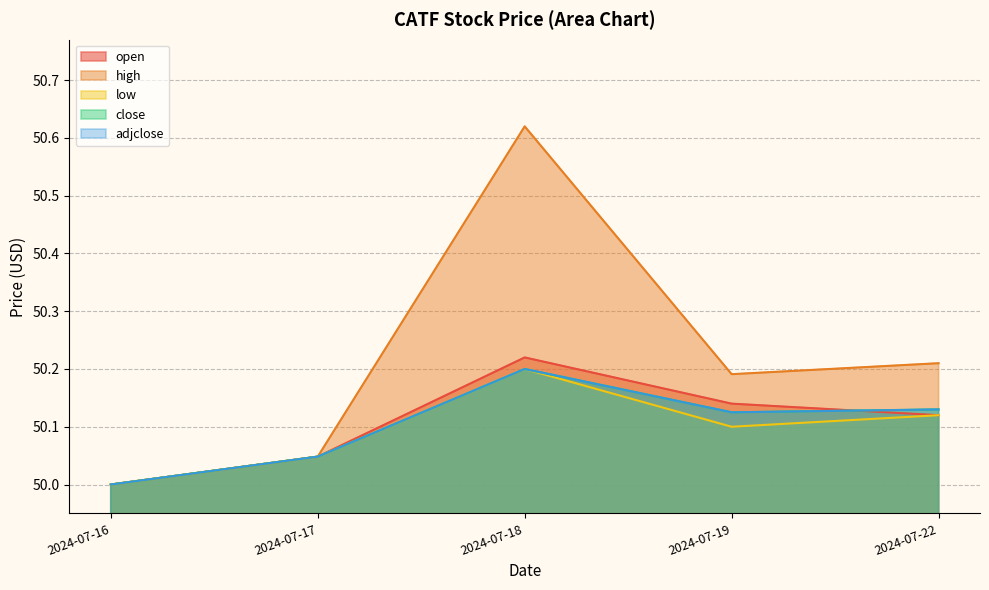

At which category is the sum across all series the highest?

2024-07-18